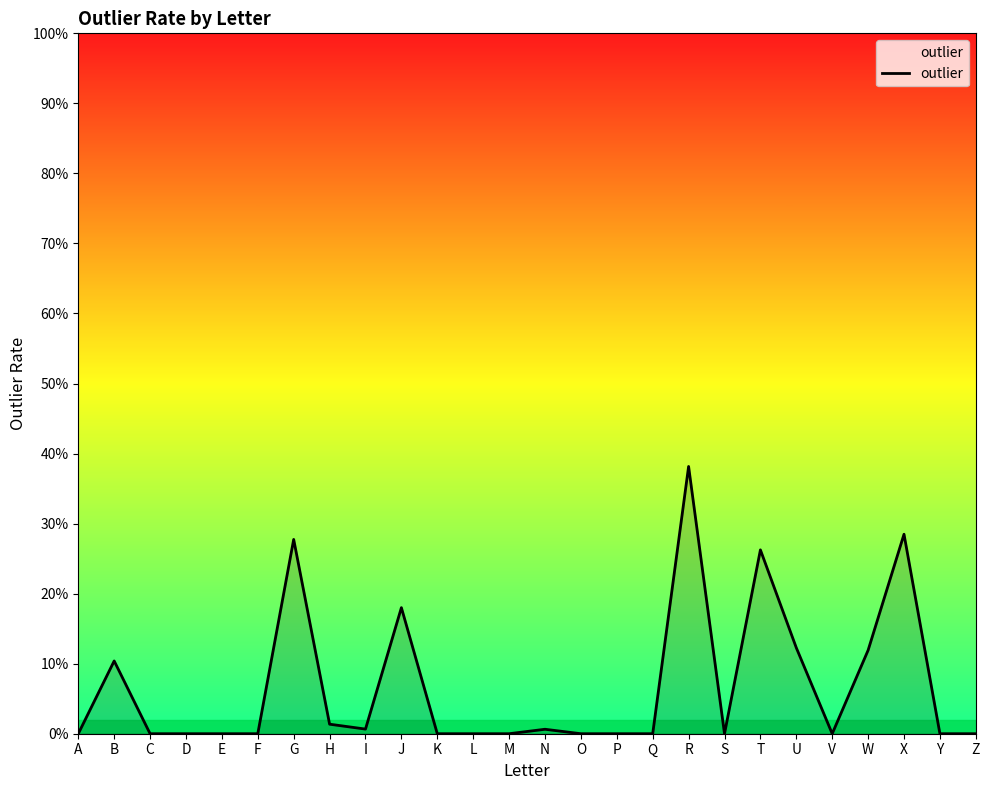

What is the difference between the values at J and V?

0.2